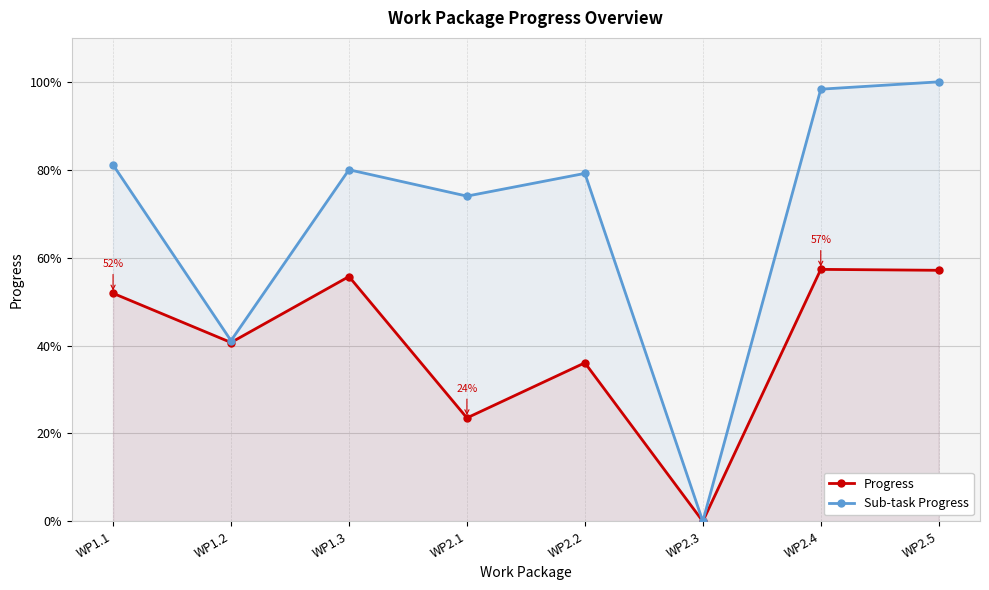

What is the label of the 3rd point from the right?

WP2.3